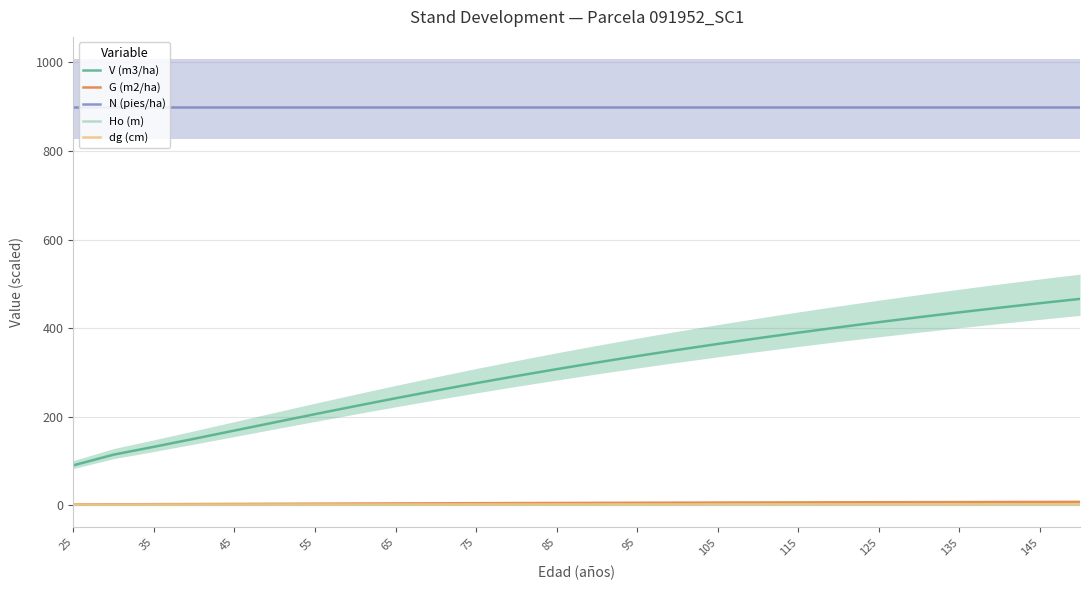

True or false: V (m3/ha) and N (pies/ha) cross at least once.

False